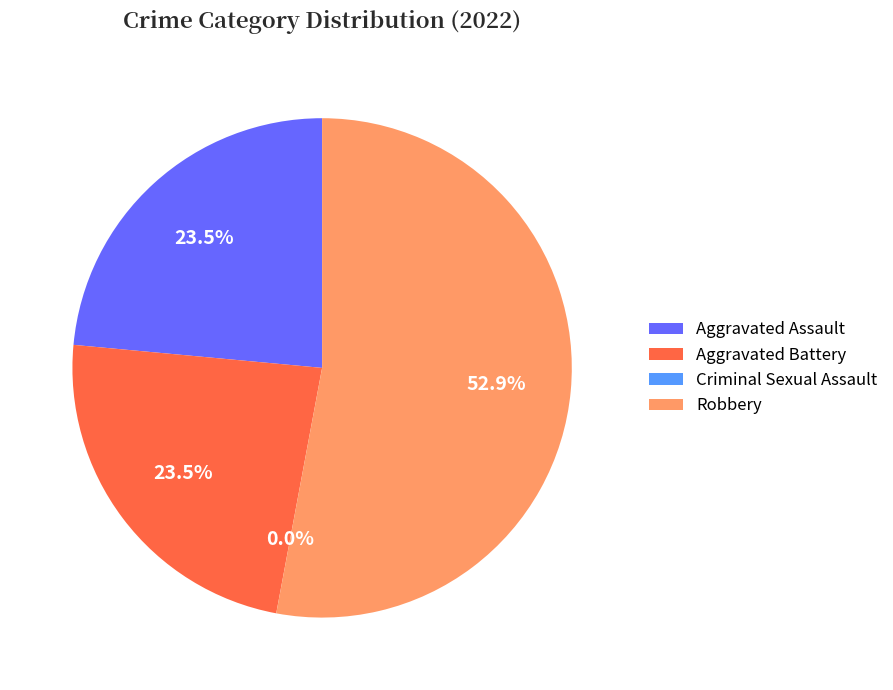

True or false: Aggravated Assault accounts for 16% of the total.

False